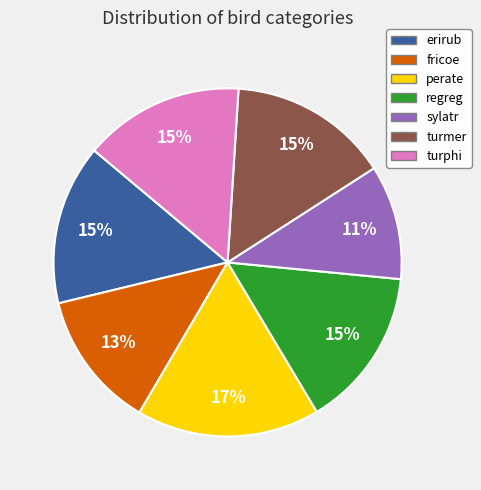

How many segments does this pie chart have?

7